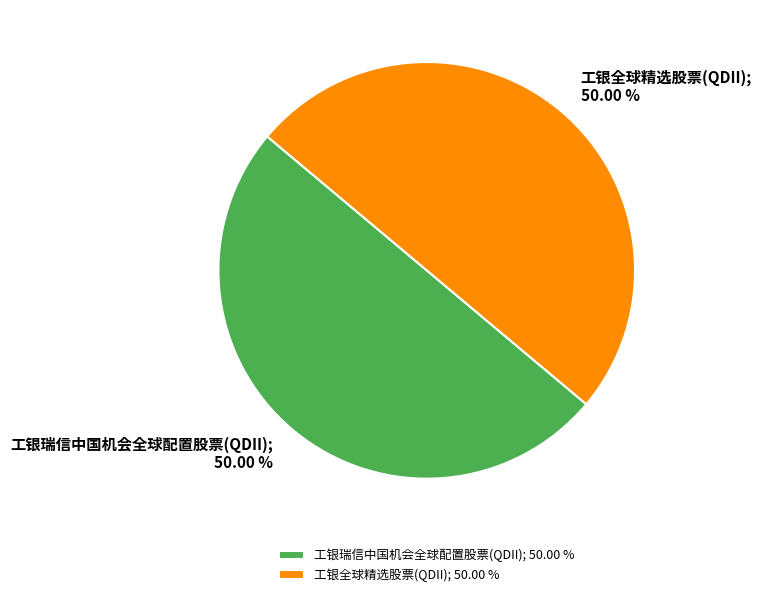

True or false: 工银瑞信中国机会全球配置股票(QDII) accounts for 62% of the total.

False